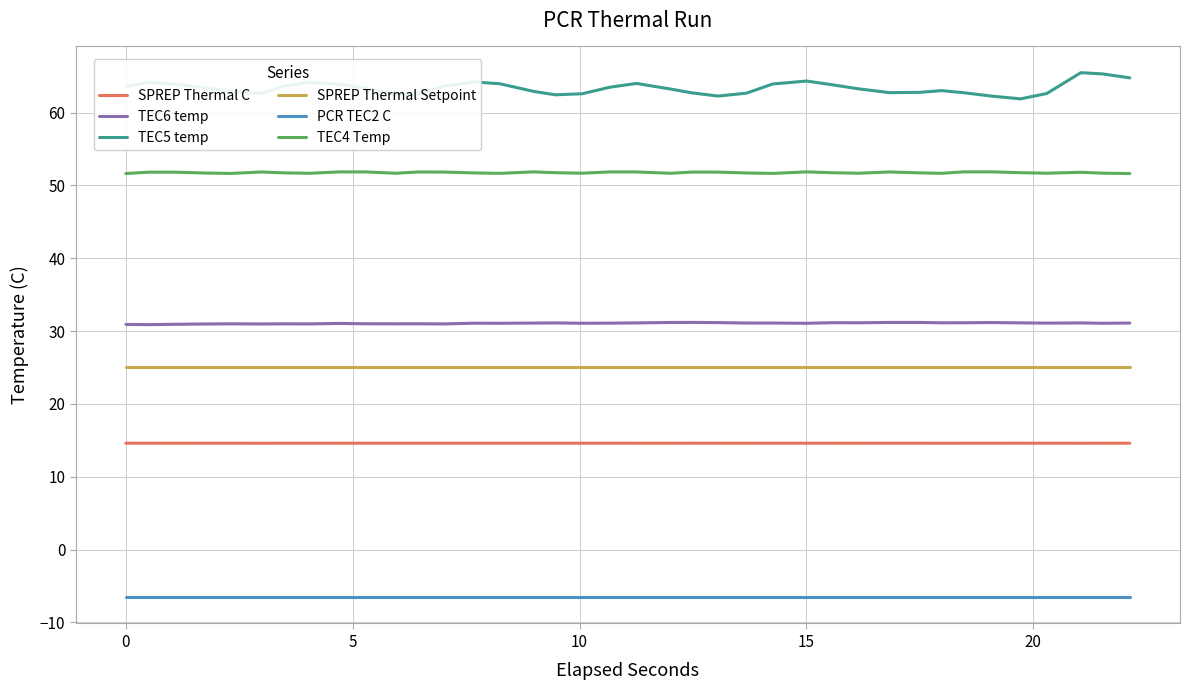

Which series has the largest total across all categories?

TEC5 temp